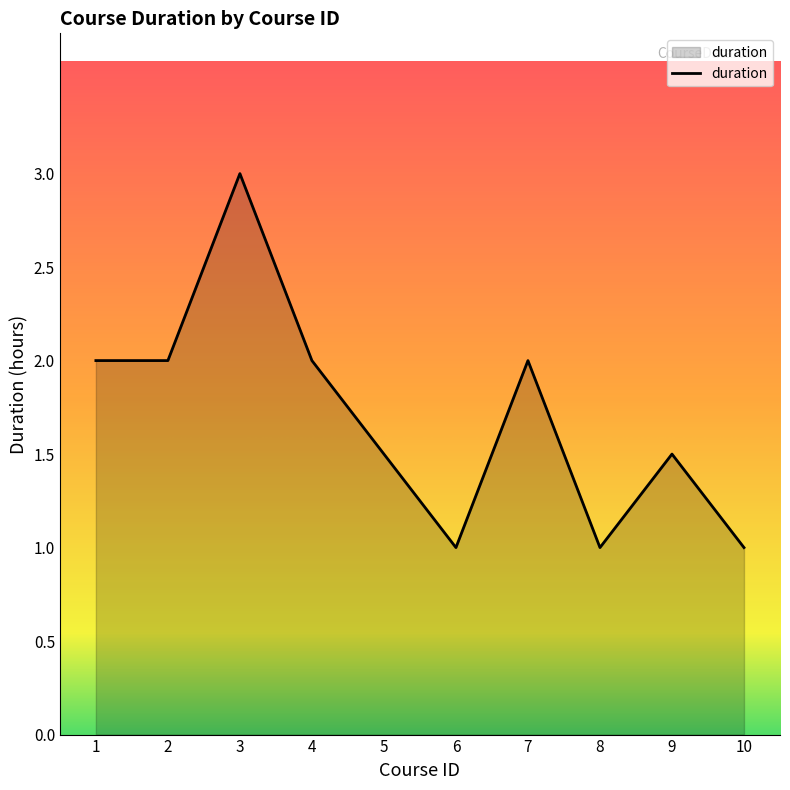

What is the difference between the values at 7 and 10?

1.0